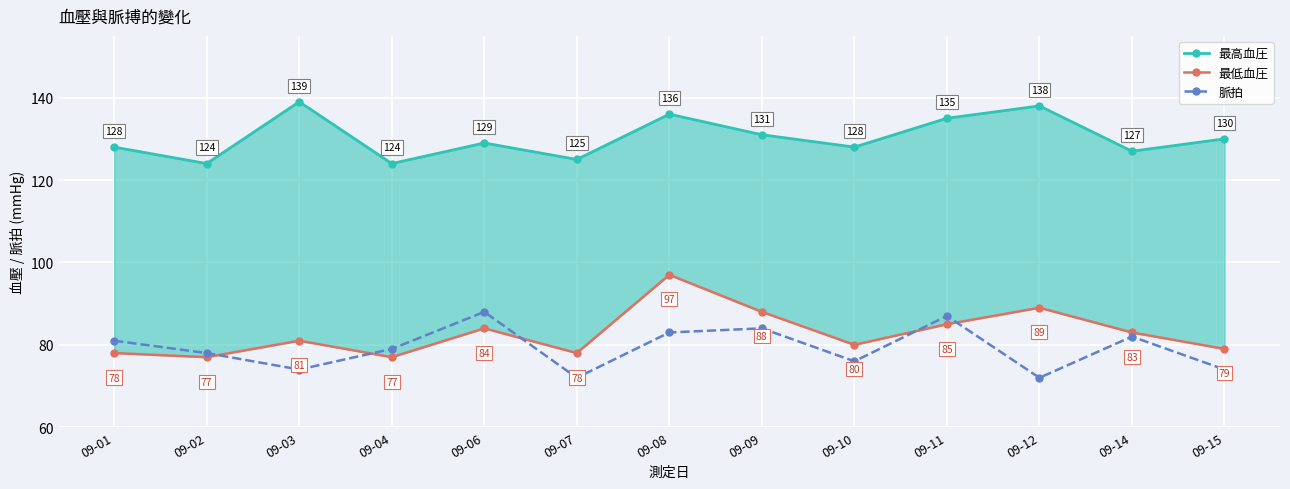

At which label does 最低血圧 first exceed 81?

09-06